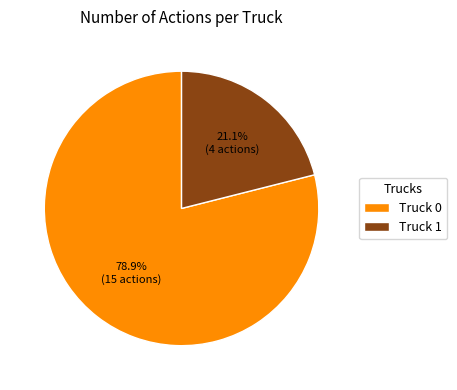

Is Truck 1 the majority of the pie?

No